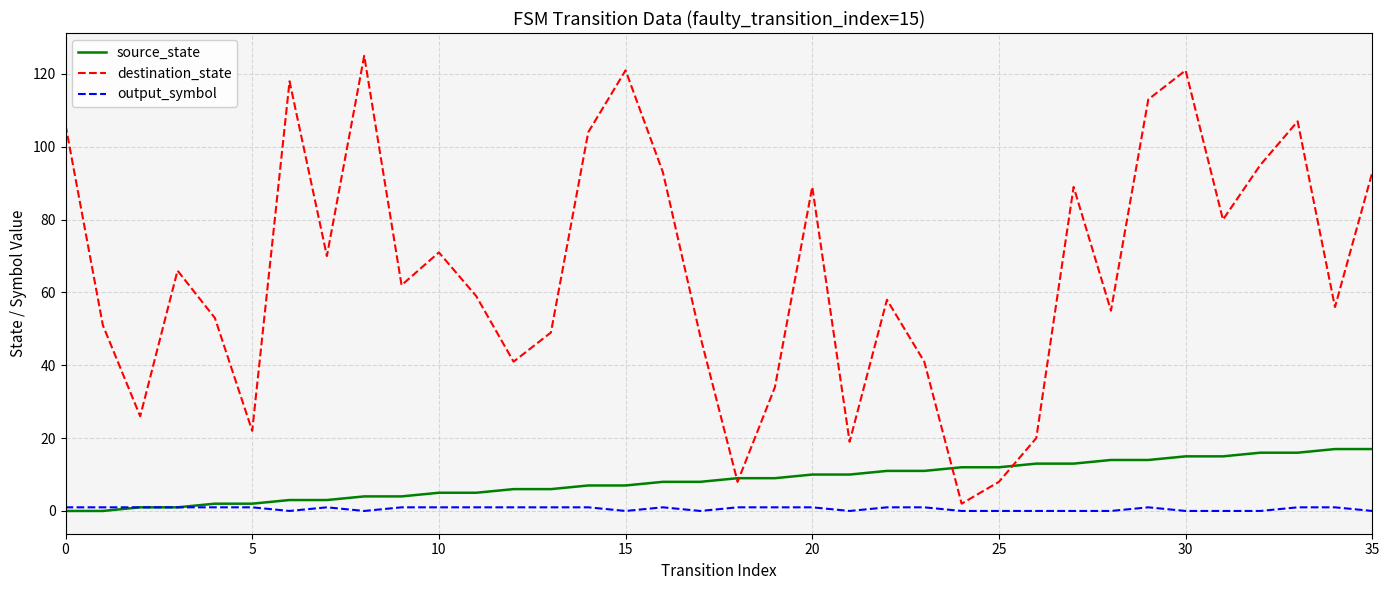

List the series in order of their peak value, highest first.

destination_state, source_state, output_symbol